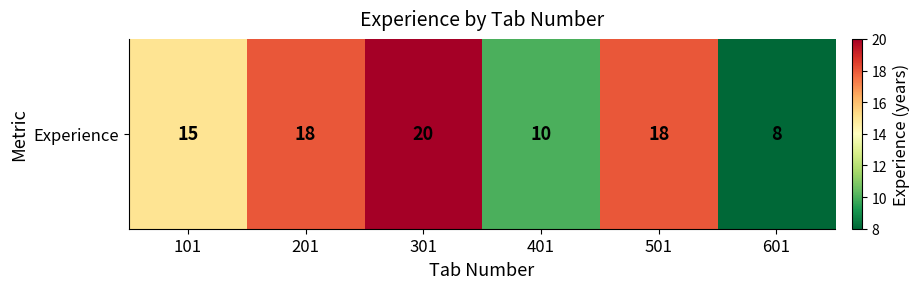

How many values are between 10 and 18?

4